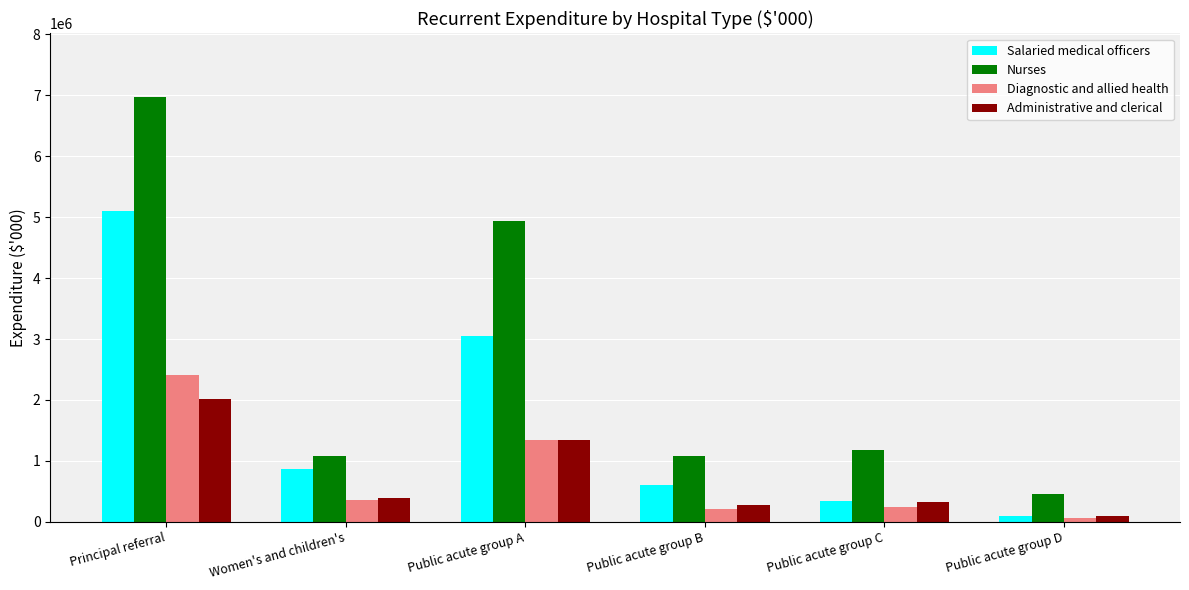

At which category is the sum across all series the highest?

Principal referral